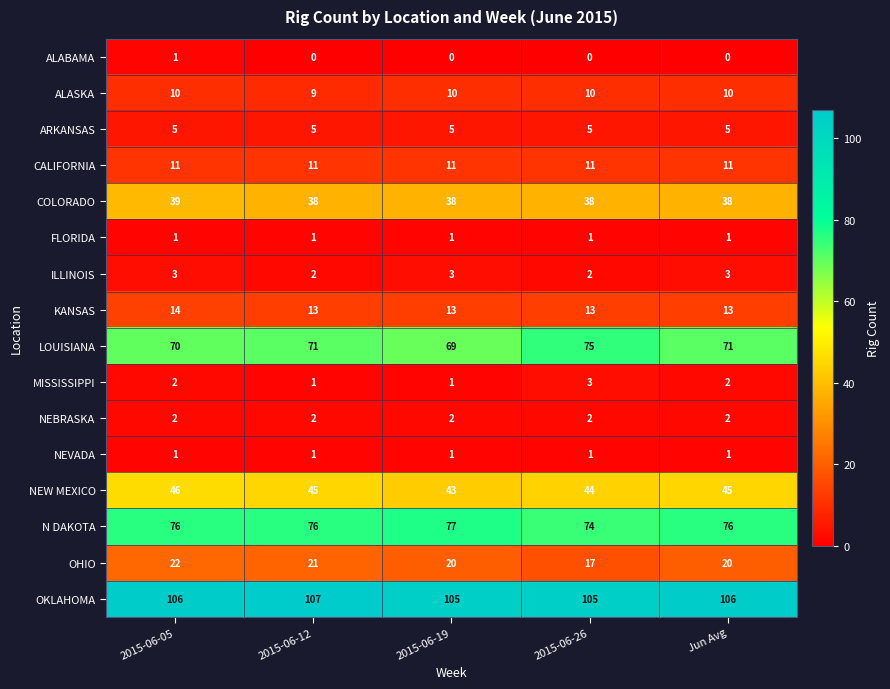

What is the total value across all series at 2015-06-05?

409